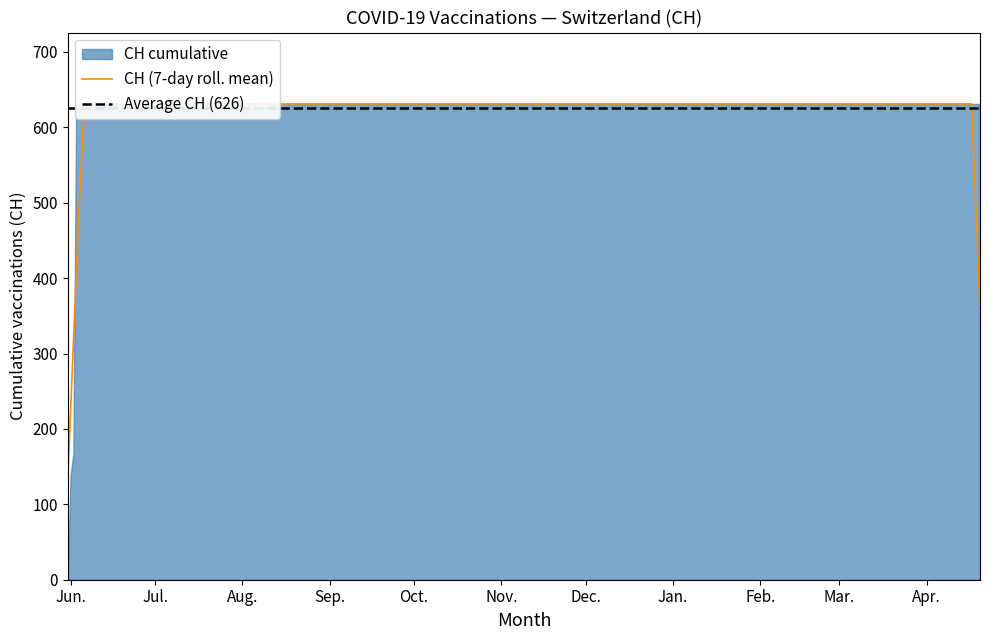

True or false: CH has a value of 631 at 14.

True